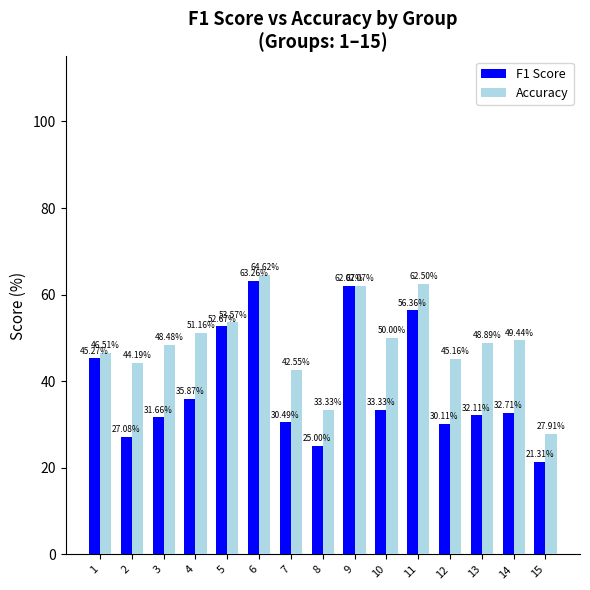

What is the highest value of the F1 Score series?

63.3